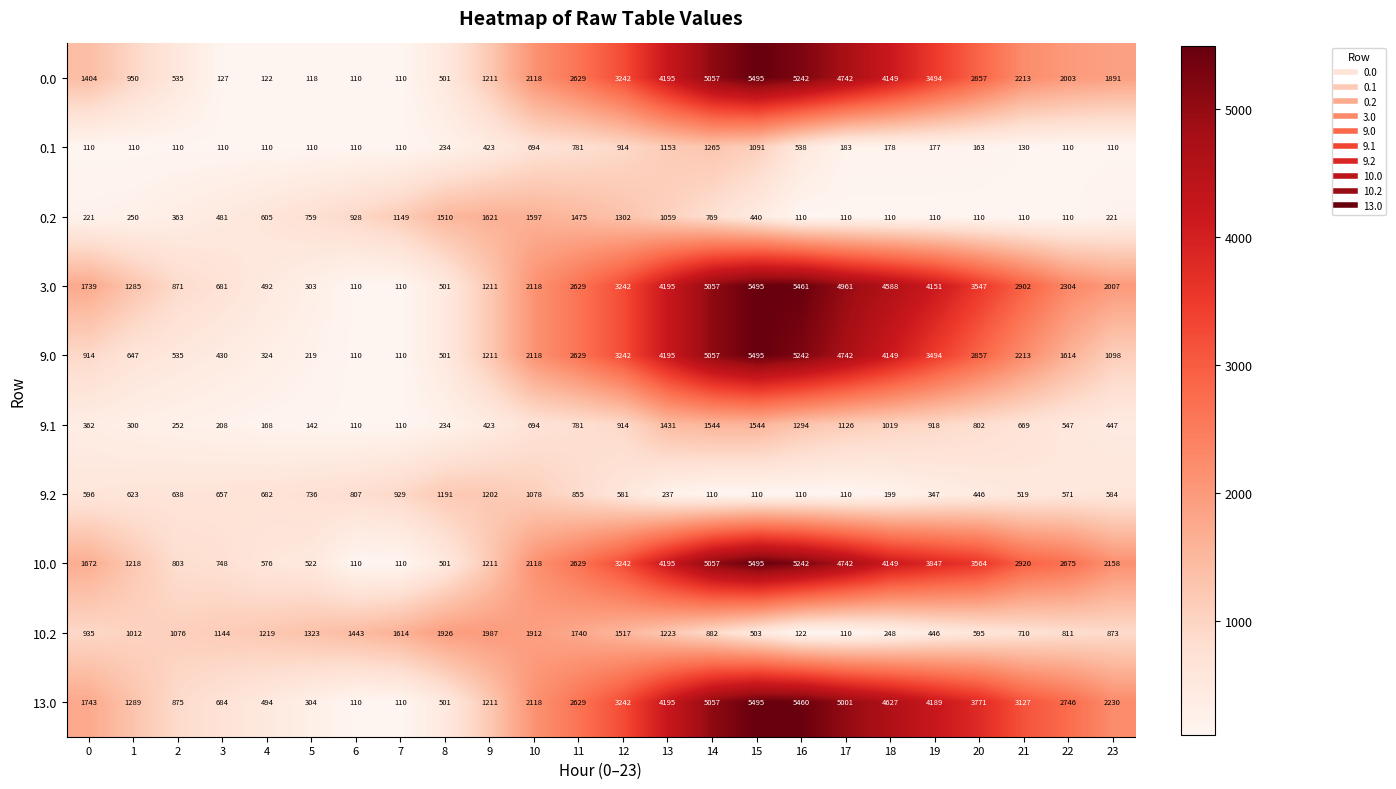

What is the difference between the 0.2 values at 19 and 2?

253